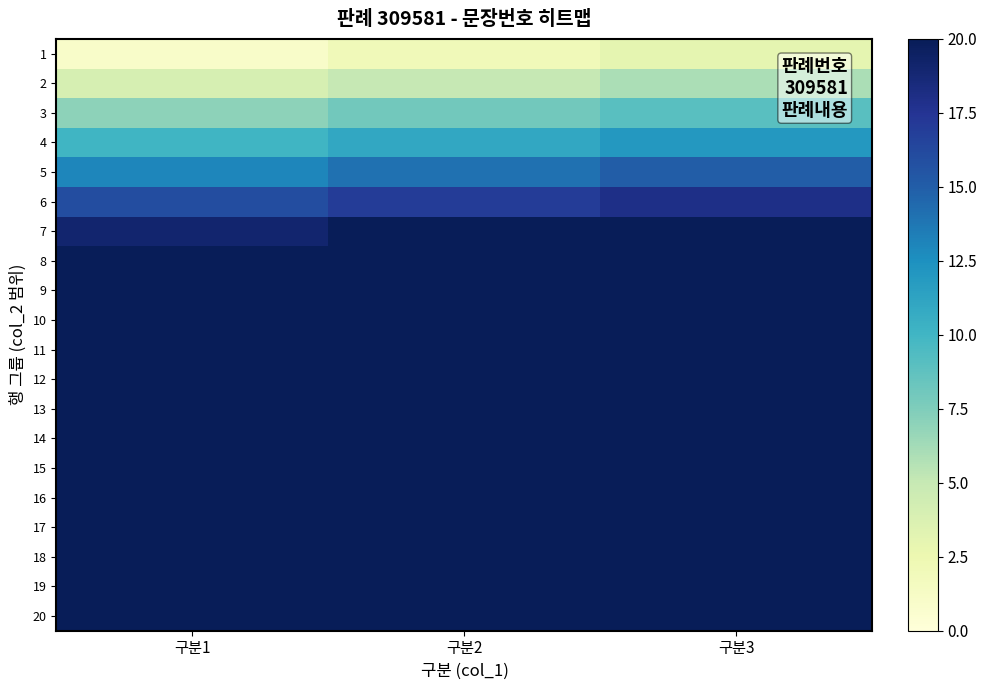

Reading left to right, extract all data points from this chart.

1: 구분1=1	구분2=2	구분3=3
2: 구분1=4	구분2=5	구분3=6
3: 구분1=7	구분2=8	구분3=9
4: 구분1=10	구분2=11	구분3=12
5: 구분1=13	구분2=14	구분3=15
6: 구분1=16	구분2=17	구분3=18
7: 구분1=19	구분2=20	구분3=21
8: 구분1=22	구분2=23	구분3=24
9: 구분1=25	구분2=26	구분3=27
10: 구분1=28	구분2=29	구분3=30
11: 구분1=31	구분2=32	구분3=33
12: 구분1=34	구분2=35	구분3=36
13: 구분1=37	구분2=38	구분3=39
14: 구분1=40	구분2=41	구분3=42
15: 구분1=43	구분2=44	구분3=45
16: 구분1=46	구분2=47	구분3=48
17: 구분1=49	구분2=50	구분3=51
18: 구분1=52	구분2=53	구분3=54
19: 구분1=55	구분2=56	구분3=57
20: 구분1=58	구분2=59	구분3=60